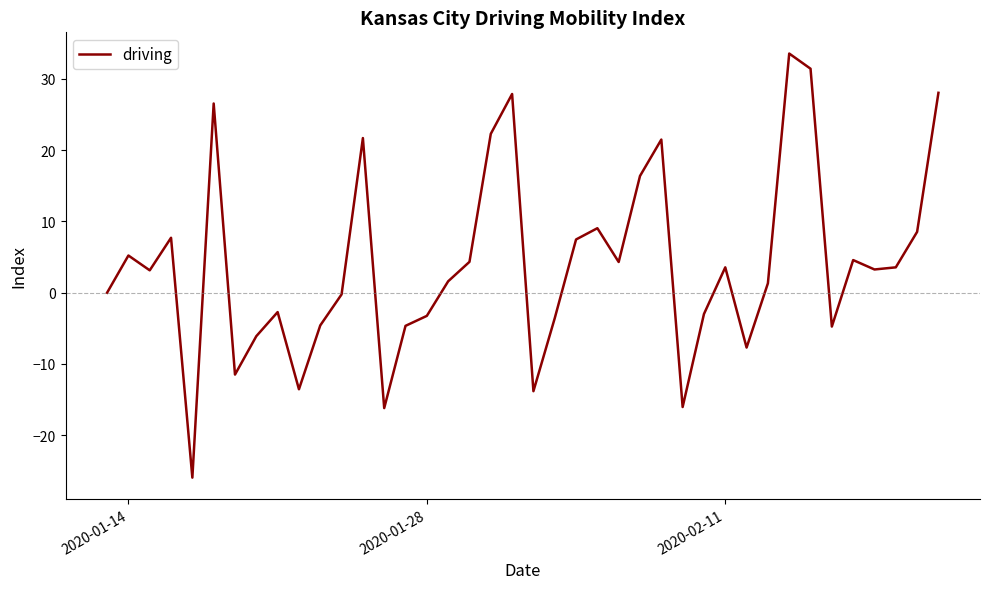

What is the maximum value shown in the chart?

33.6